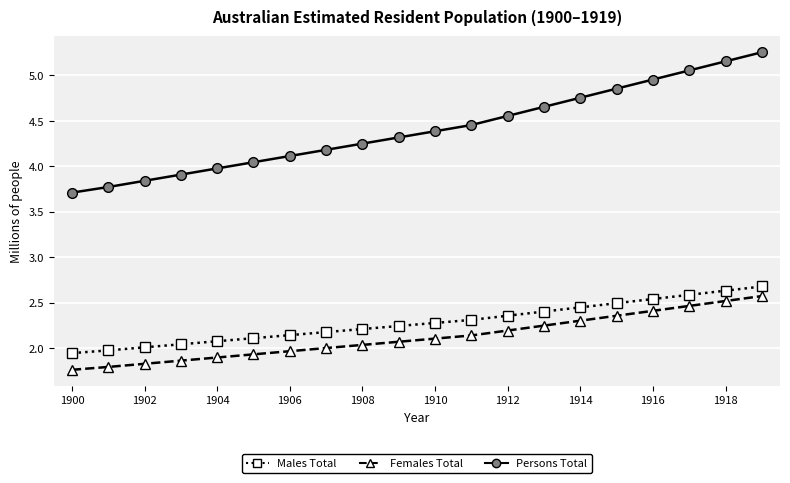

What is the maximum value for Females Total?

2.6